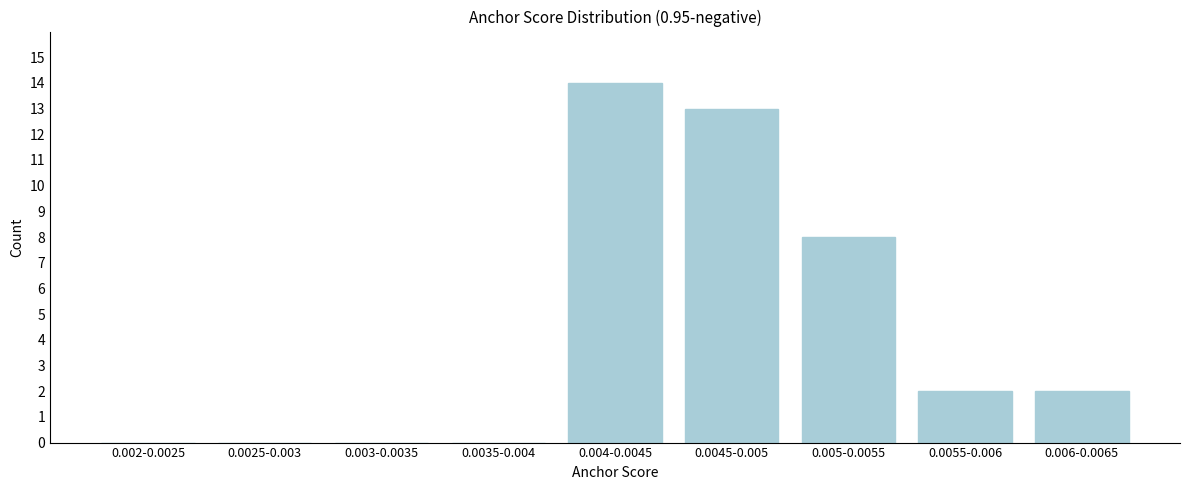

Reading left to right, what are all the values shown in this chart?

0.002-0.0025=0	0.0025-0.003=0	0.003-0.0035=0	0.0035-0.004=0	0.004-0.0045=14	0.0045-0.005=13	0.005-0.0055=8	0.0055-0.006=2	0.006-0.0065=2